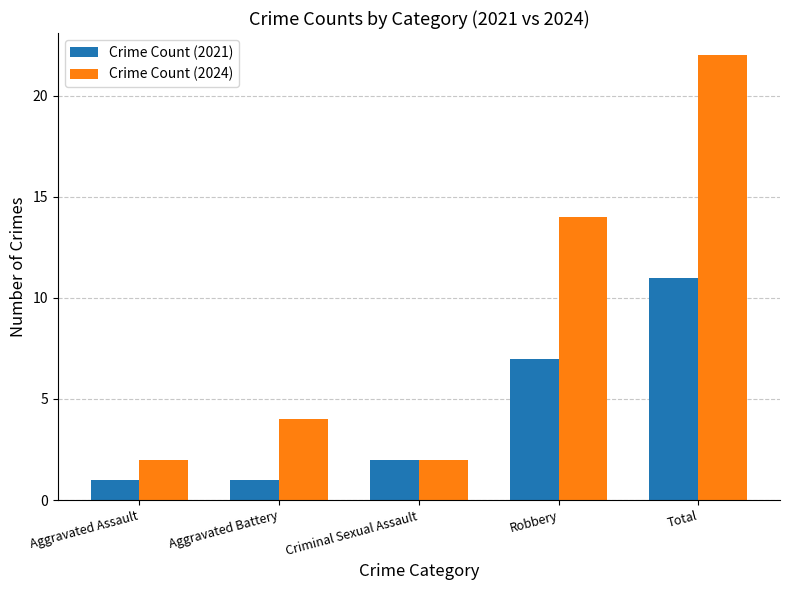

Between Robbery and Total, which series saw the biggest shift?

Crime Count (2024)